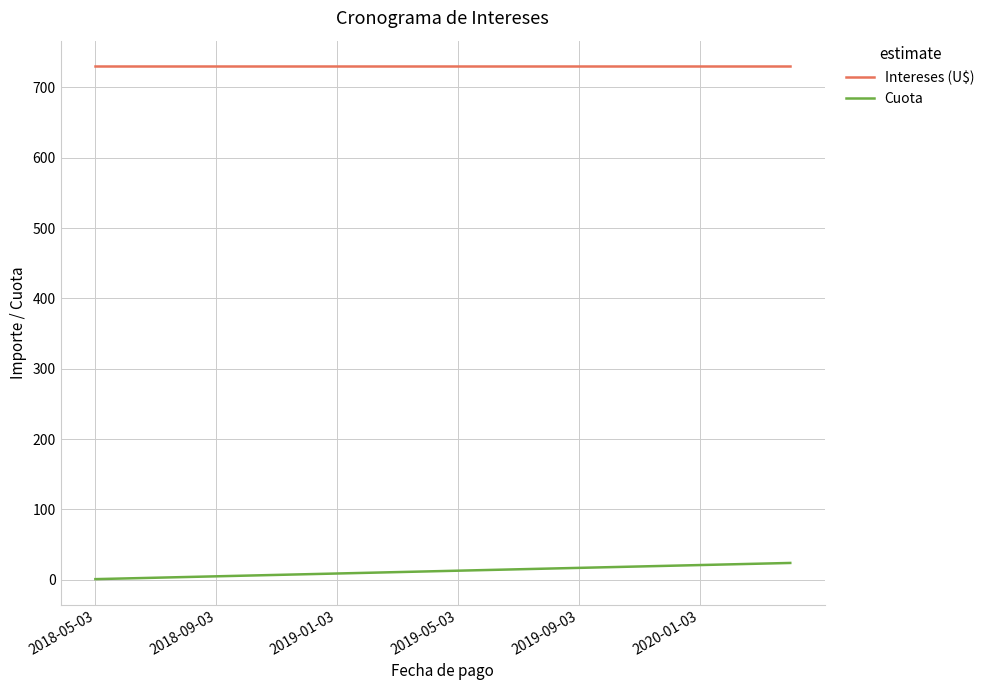

What is the highest value of the Intereses (U$) series?

730